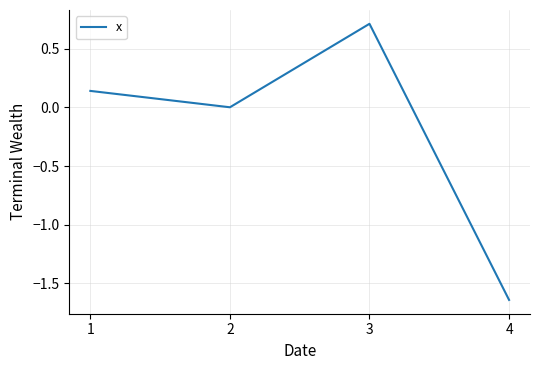

List the labels in order of value, smallest first.

4, 2, 1, 3